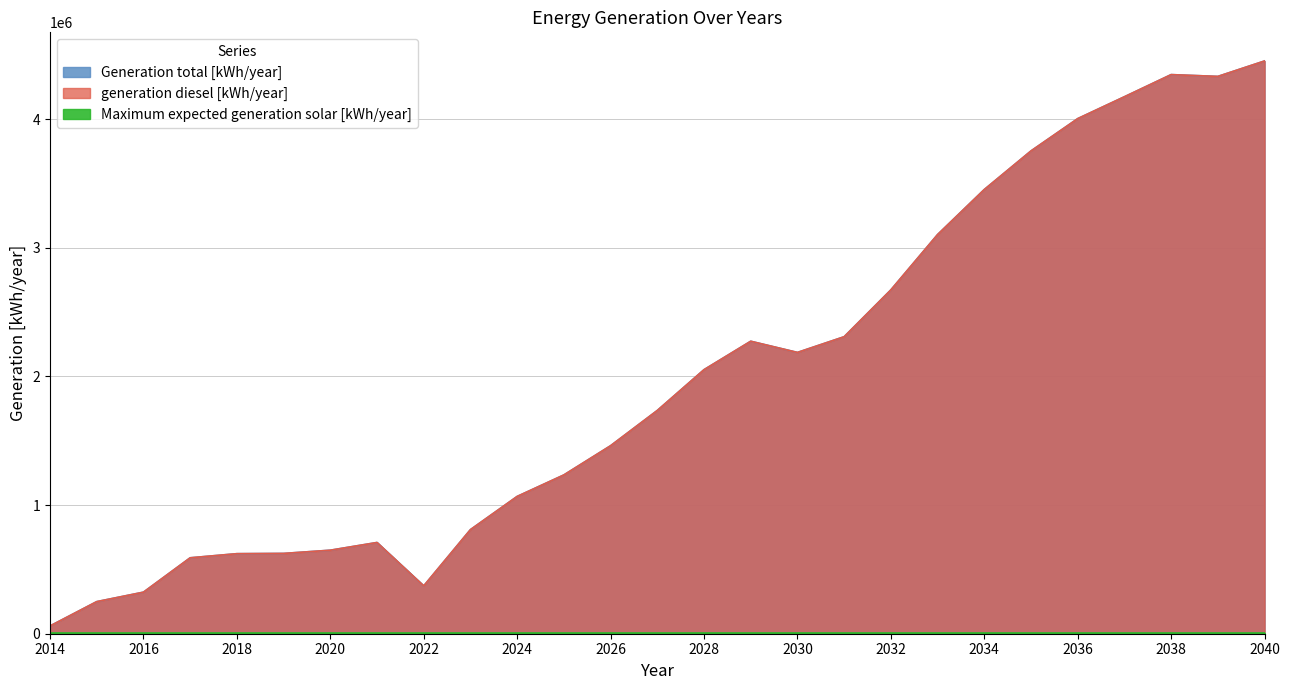

The generation diesel [kWh/year] series shows 649000 at 2020. True or false?

True